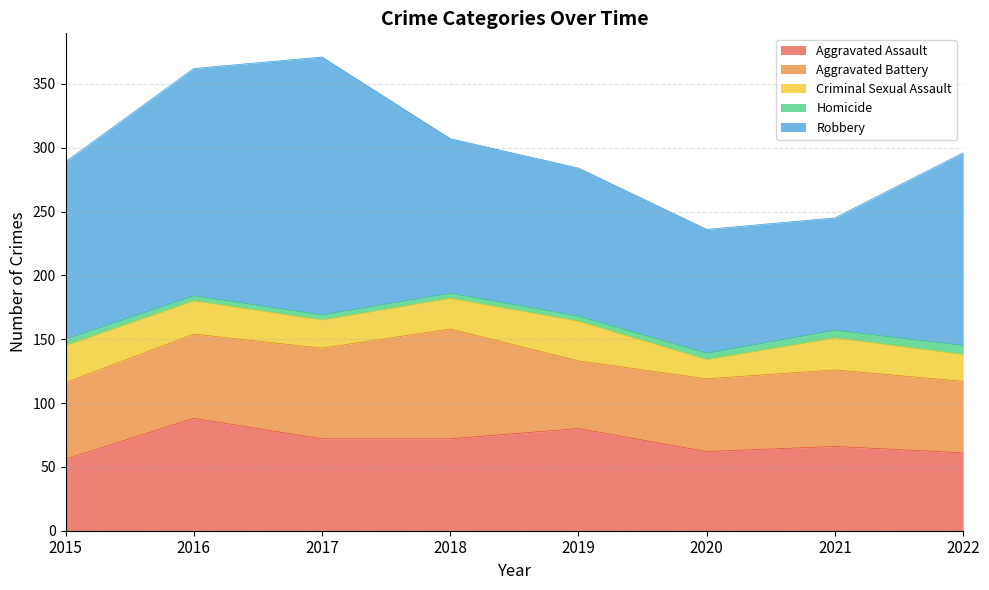

How many lines are shown in the chart?

5